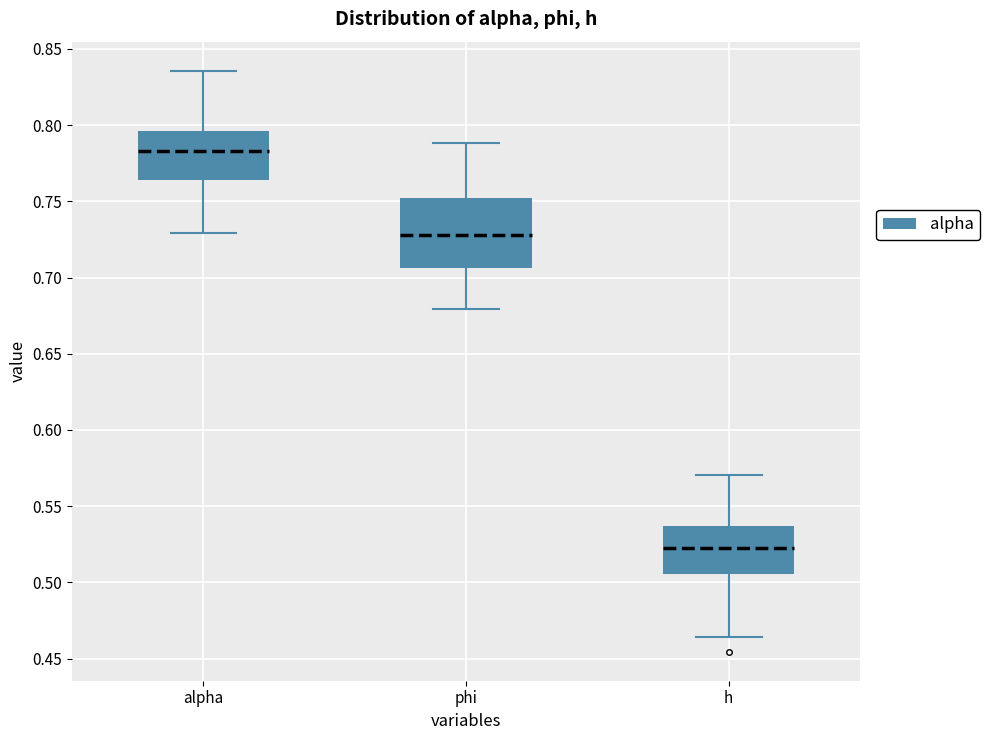

Reading left to right, read every box against the y-axis: the position of its median line, the range the box covers, and the ends of its whiskers. The values are not printed on the chart, so give them approximately, as read against the axis.

alpha: median 0.785, box 0.765 to 0.795, whiskers 0.730 to 0.835
phi: median 0.730, box 0.705 to 0.750, whiskers 0.680 to 0.790
h: median 0.525, box 0.505 to 0.535, whiskers 0.465 to 0.570